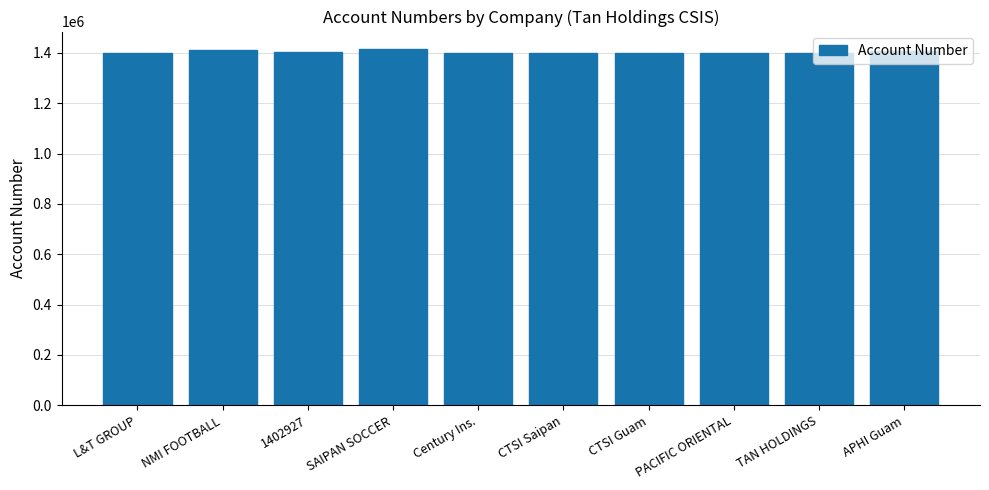

What is the change in value from Century Ins. to CTSI Guam?

+28